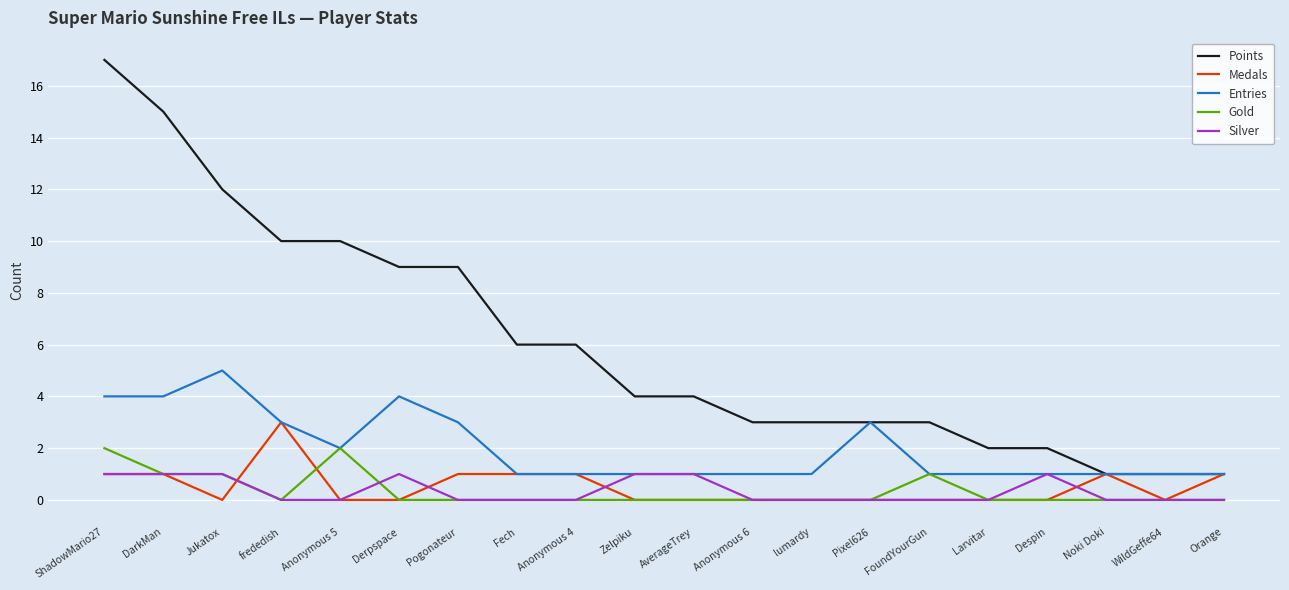

Count the Gold values in the range 0 to 1.

18